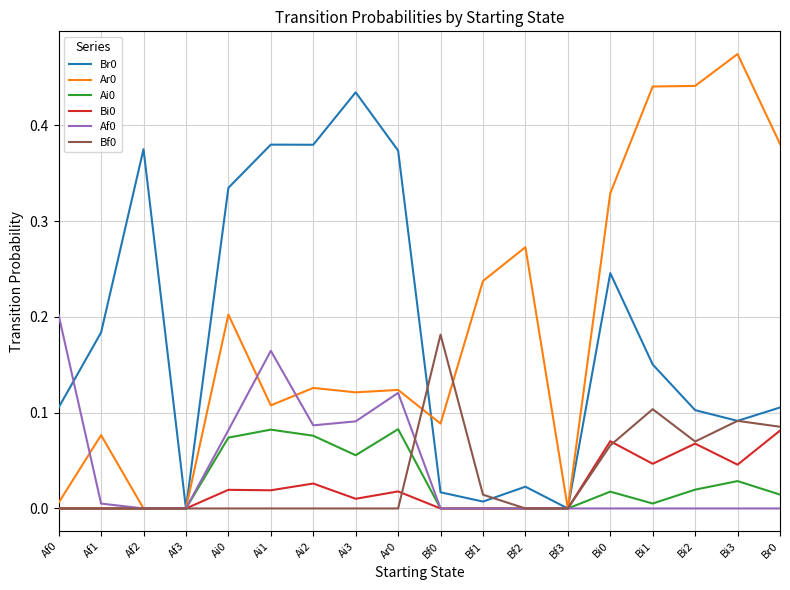

What is the total value across all series at Ai0?

0.7